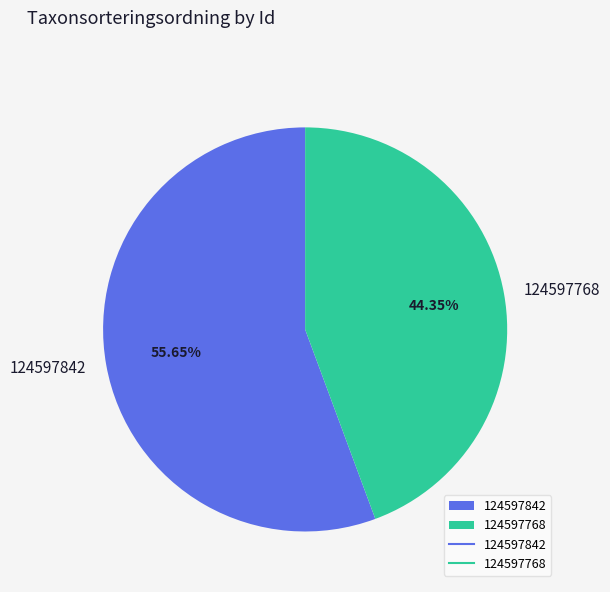

Is 124597842 the majority of the pie?

Yes